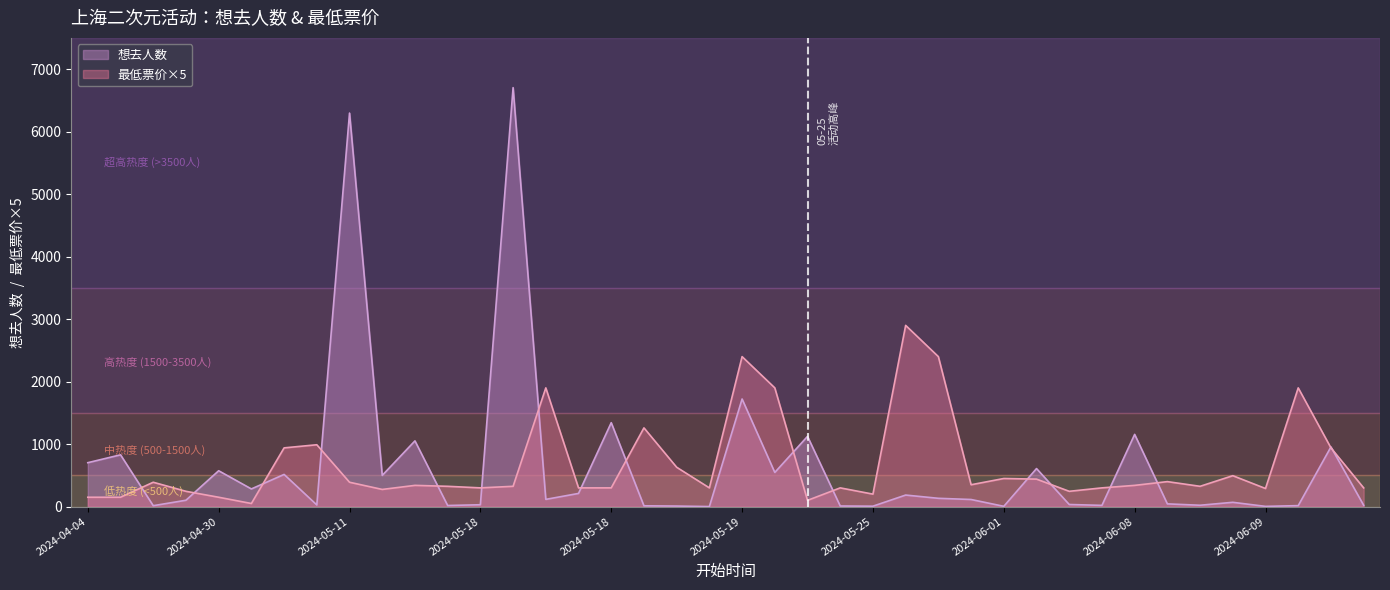

Which series changed the most between 2024-05-18 and 2024-05-25?

想去人数